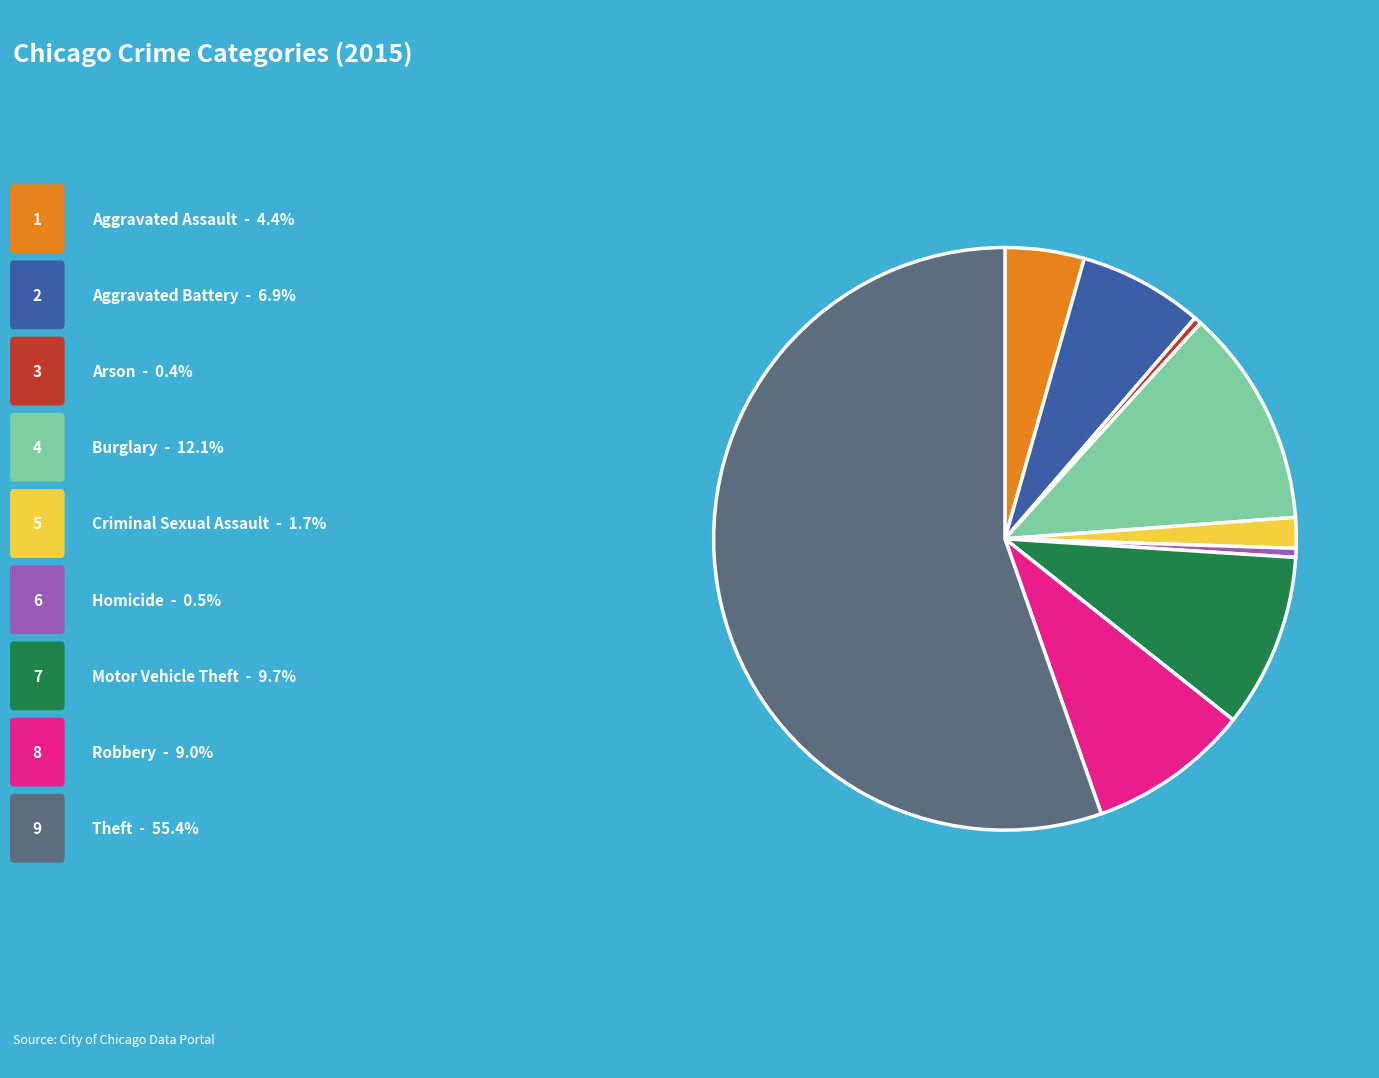

Is there a majority slice in this chart?

Yes